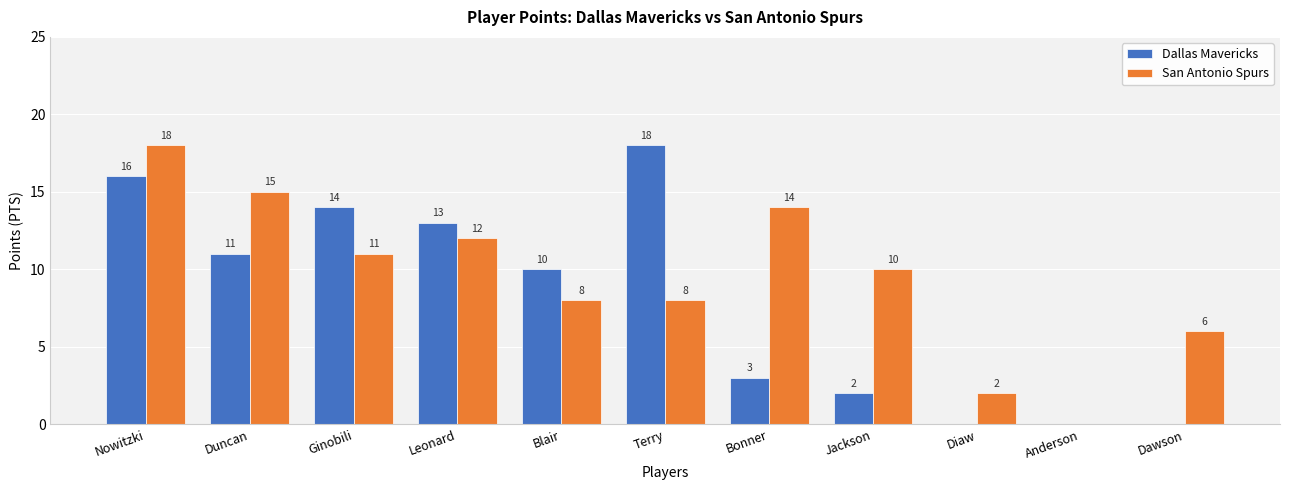

How many groups of bars are there?

11